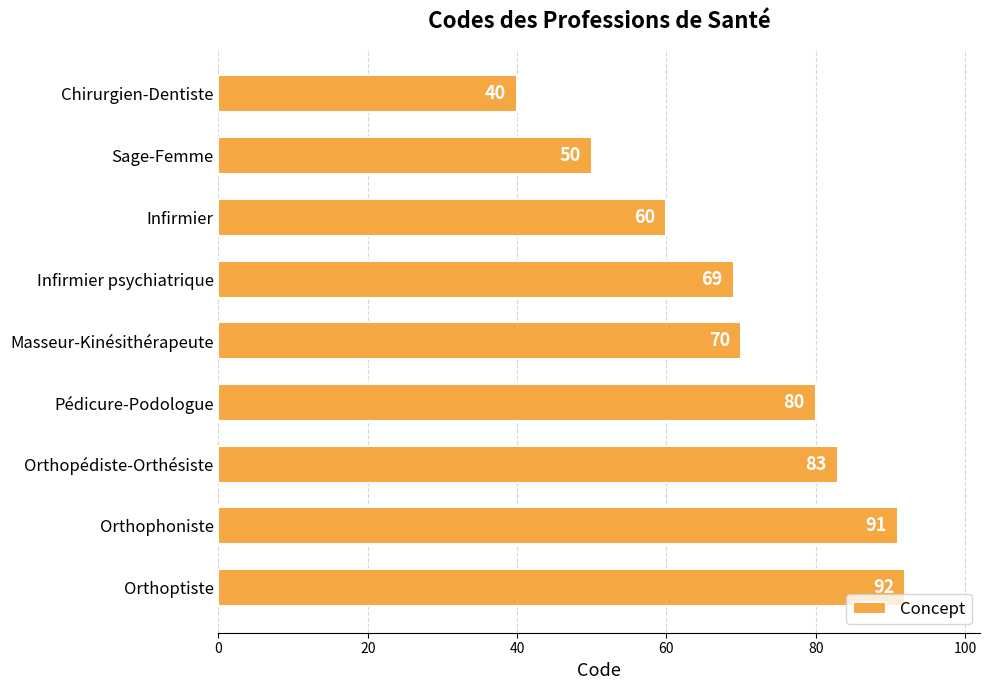

Reading top to bottom, list all the values displayed in this chart.

40	50	60	69	70	80	83	91	92